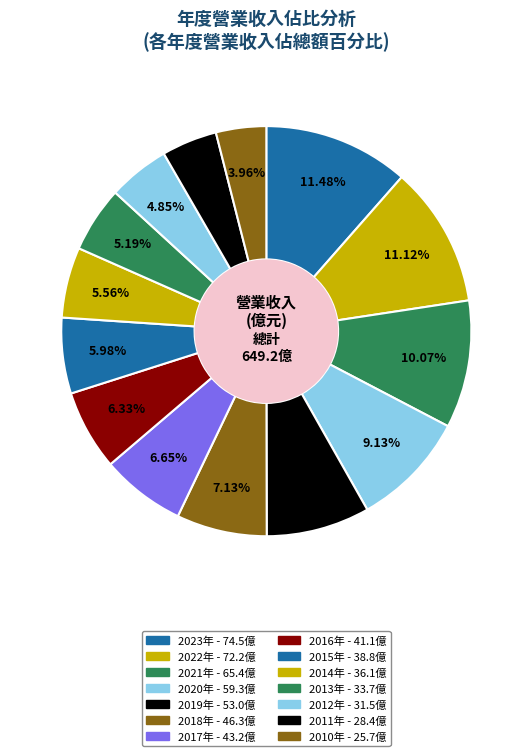

Count the number of slices in the pie.

14